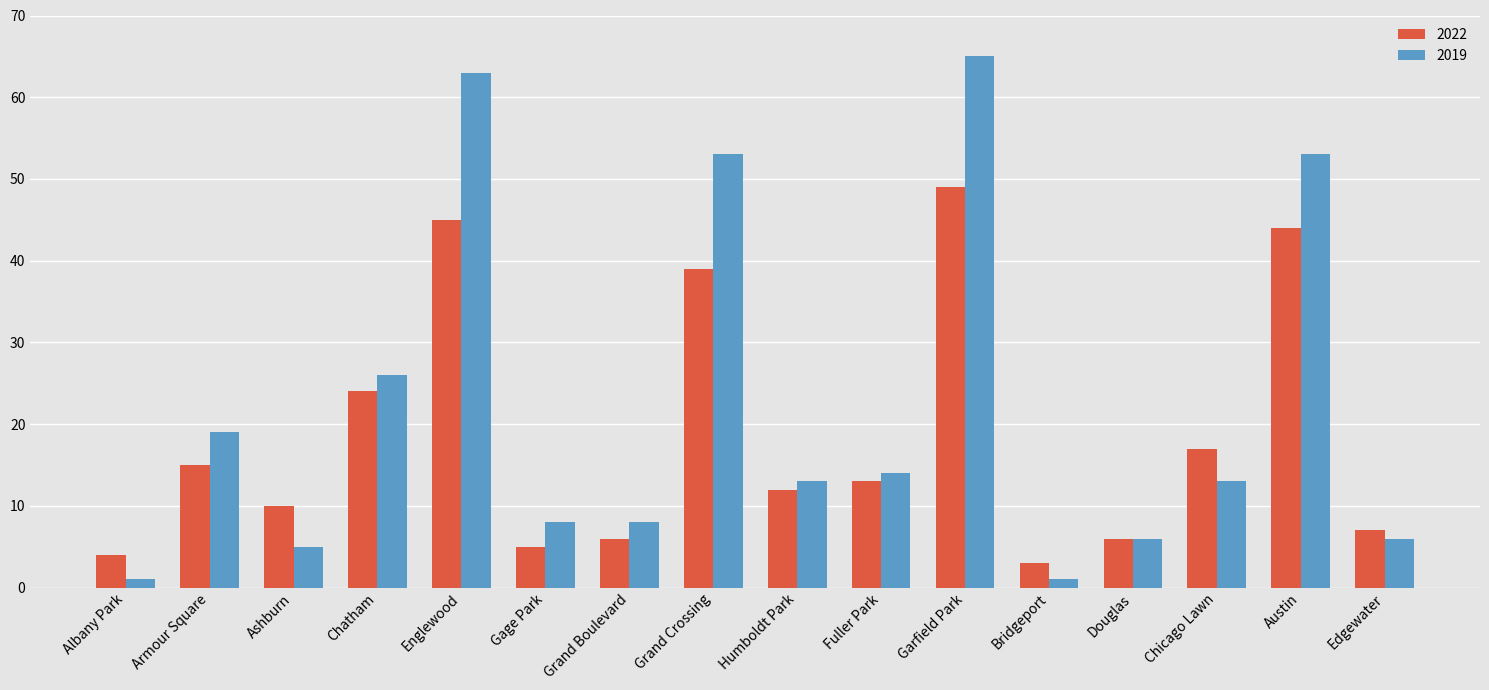

Which series has the largest total across all categories?

2019